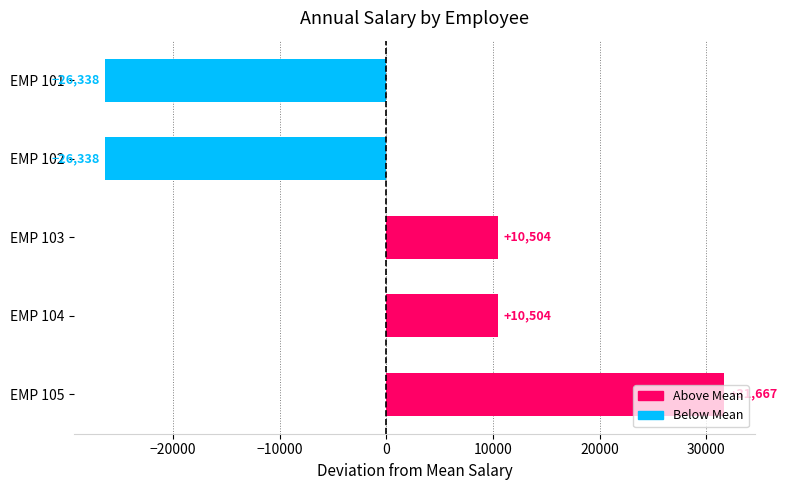

Between EMP 101 and EMP 105, which is larger?

EMP 105